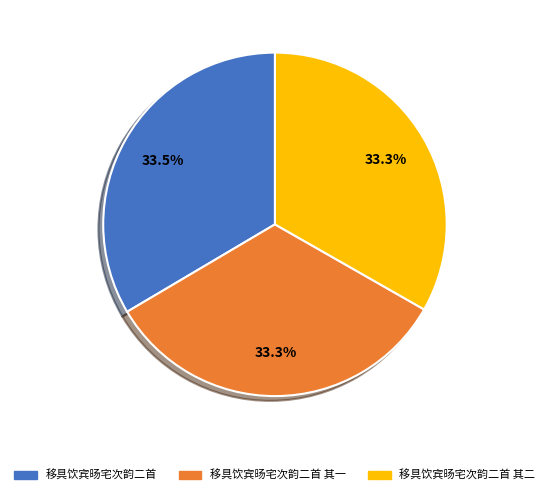

Does any single category account for the majority?

No